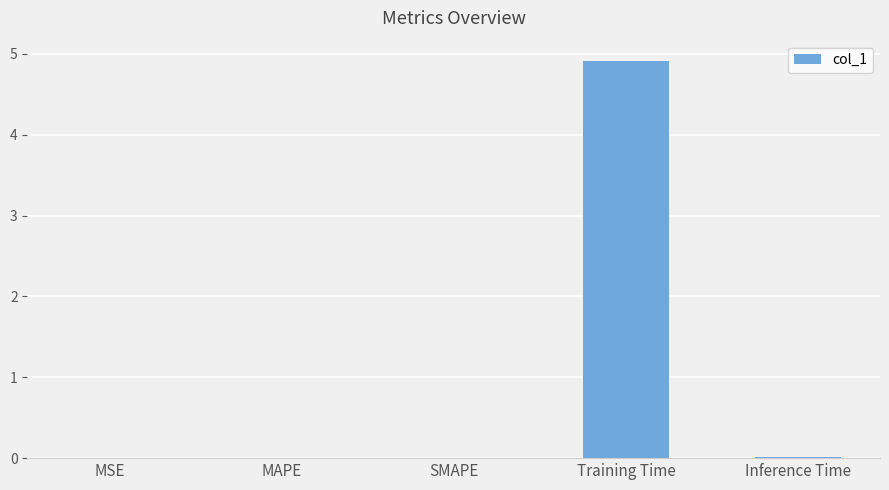

What is the maximum value shown in the chart?

4.9